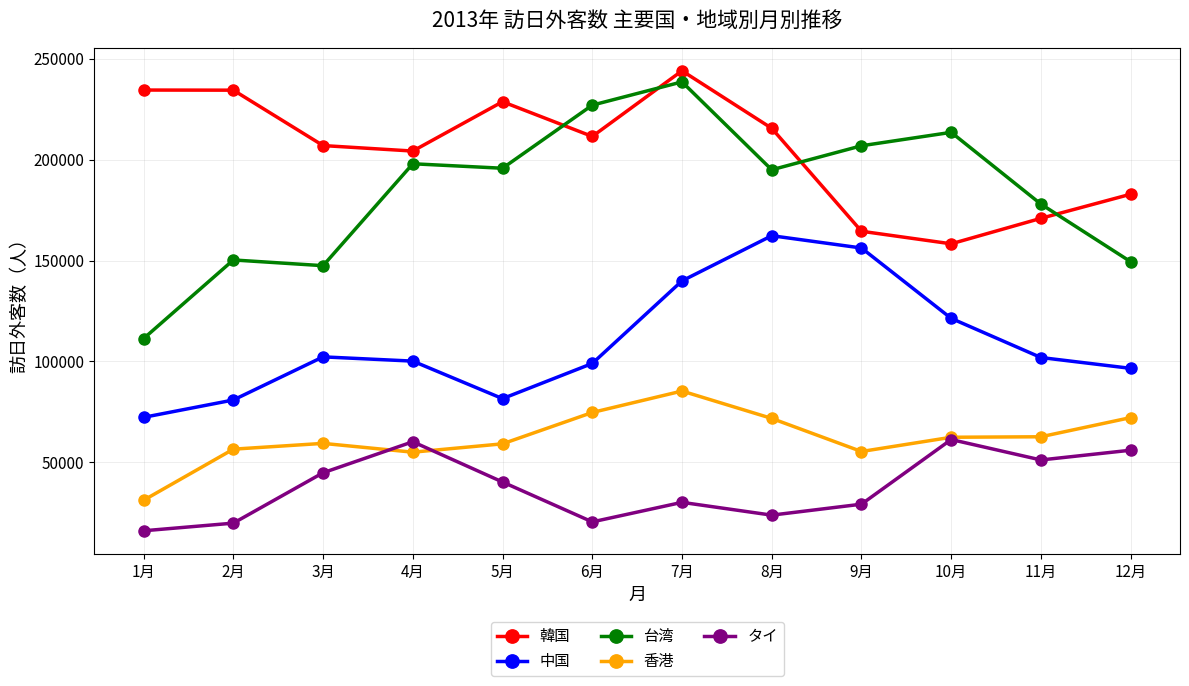

What is the label of the 10th point from the left?

10月